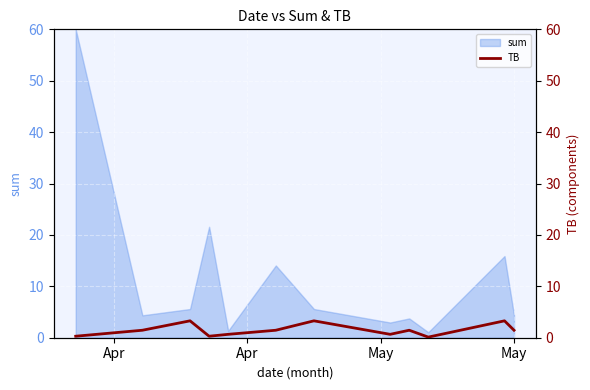

What is the highest value of the sum series?

60.0